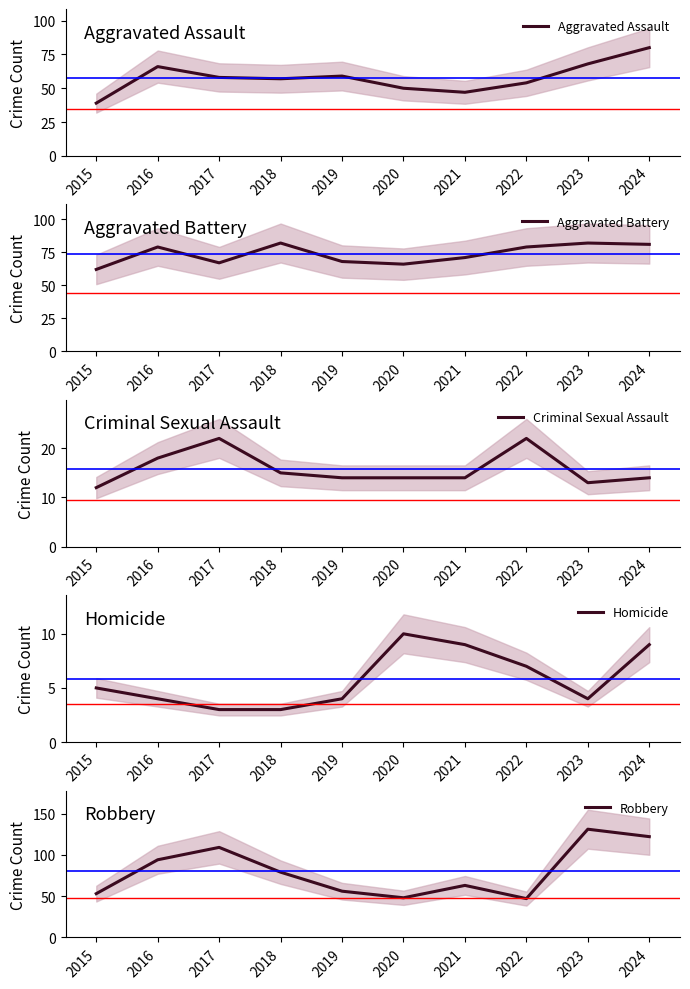

How many data points in Criminal Sexual Assault are less than 14?

2